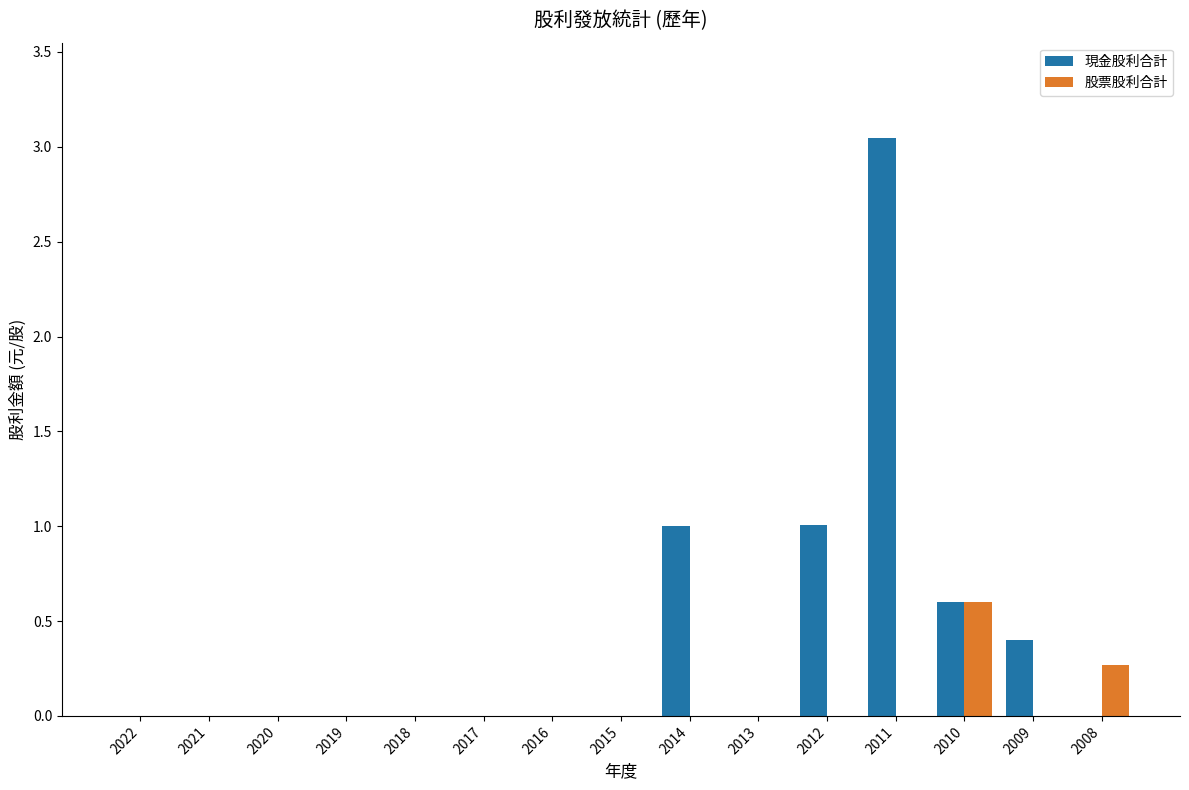

At which category does the chart reach its peak across all series?

2011